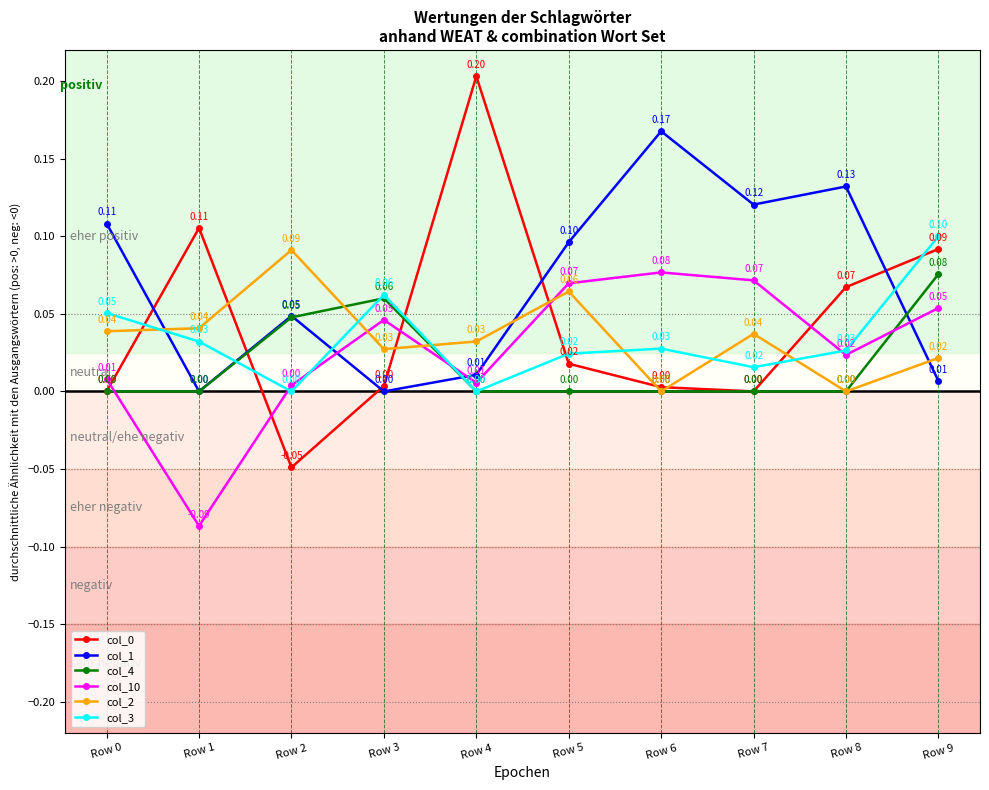

Between Row 6 and Row 9, which series saw the biggest shift?

col_1